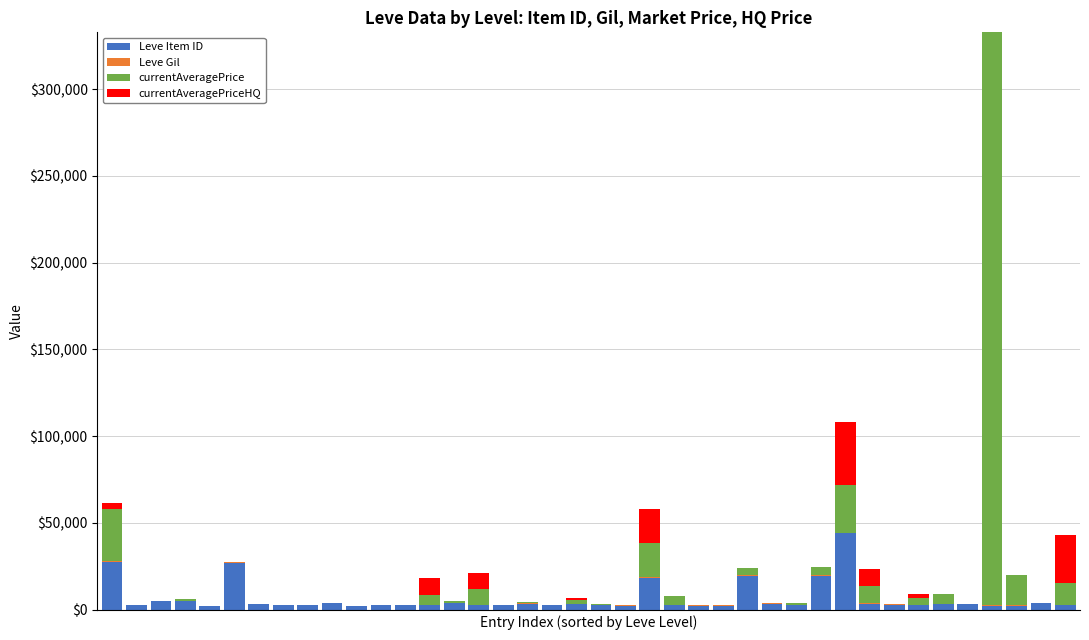

What is the maximum value for Leve Item ID?

44147